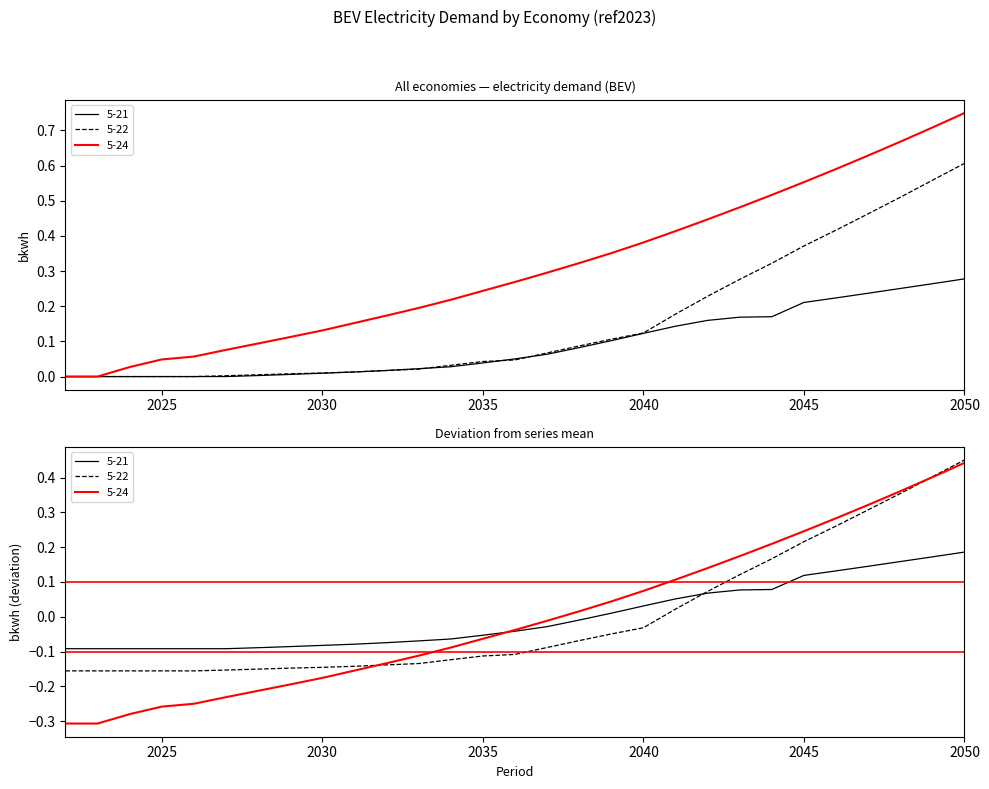

List the series in order of their peak value, highest first.

5-24, 5-22, 5-21